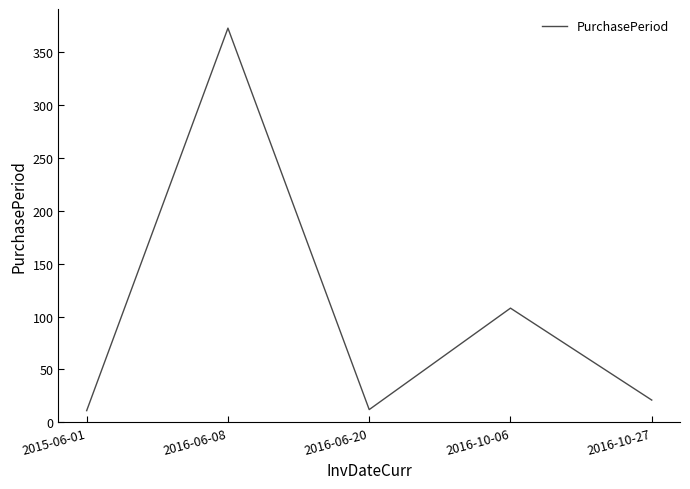

Approximately how many times larger is the value at 2016-06-20 compared to 2015-06-01?

1.1